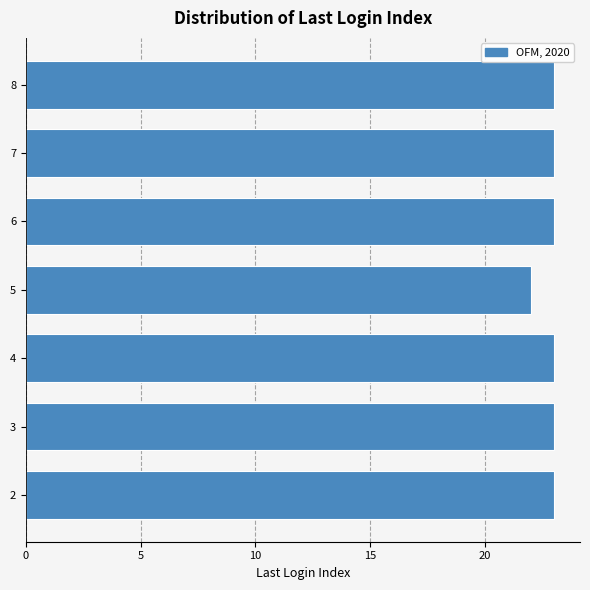

Reading top to bottom, list all the values displayed in this chart.

8=23	7=23	6=23	5=22	4=23	3=23	2=23